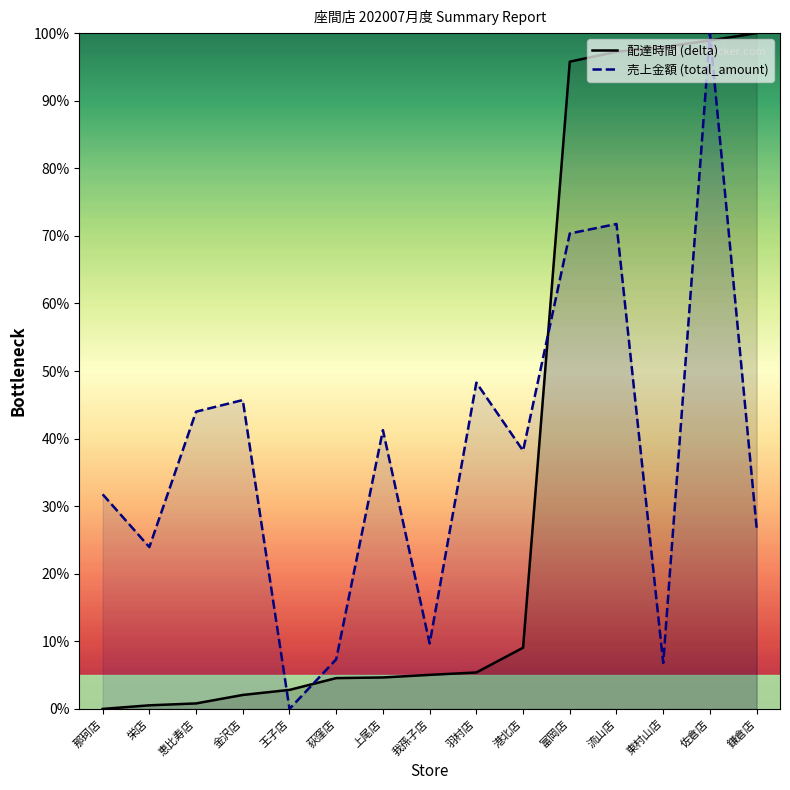

What is the maximum value for 配達時間 (delta)?

100.0